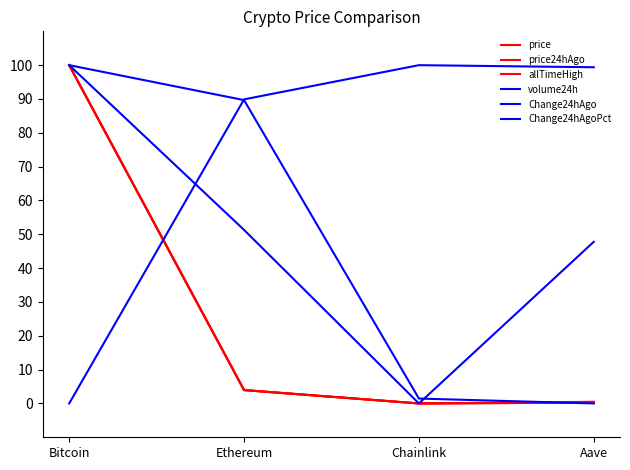

What is the total value across all series at Bitcoin?

500.0